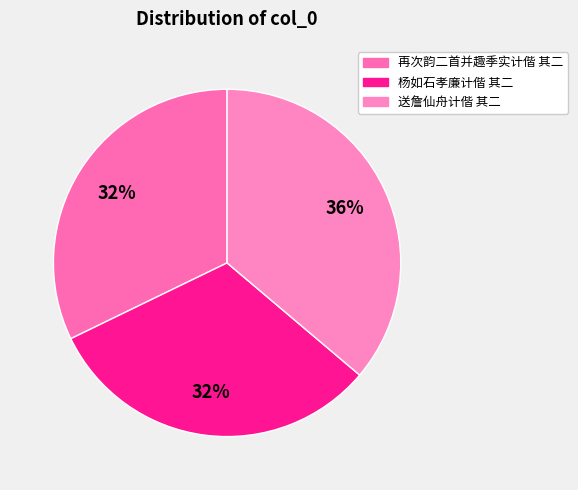

What percentage is the 再次韵二首并趣季实计偕 其二 slice, to the nearest percent?

32%